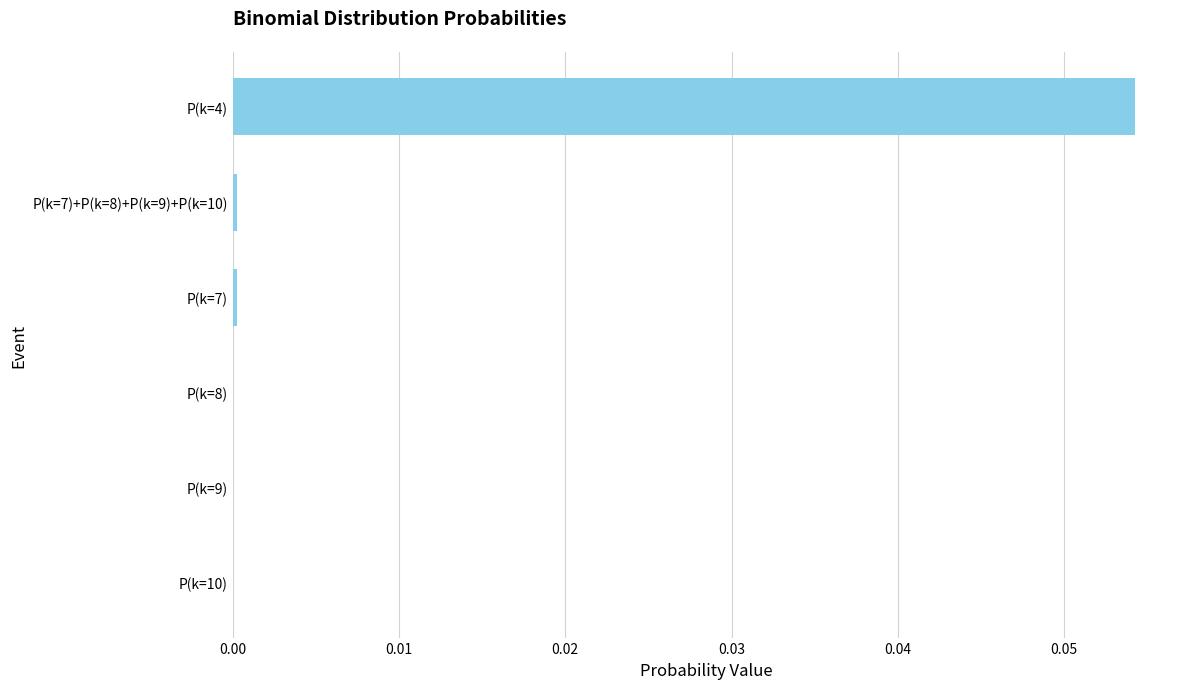

How many series are shown in this chart?

1